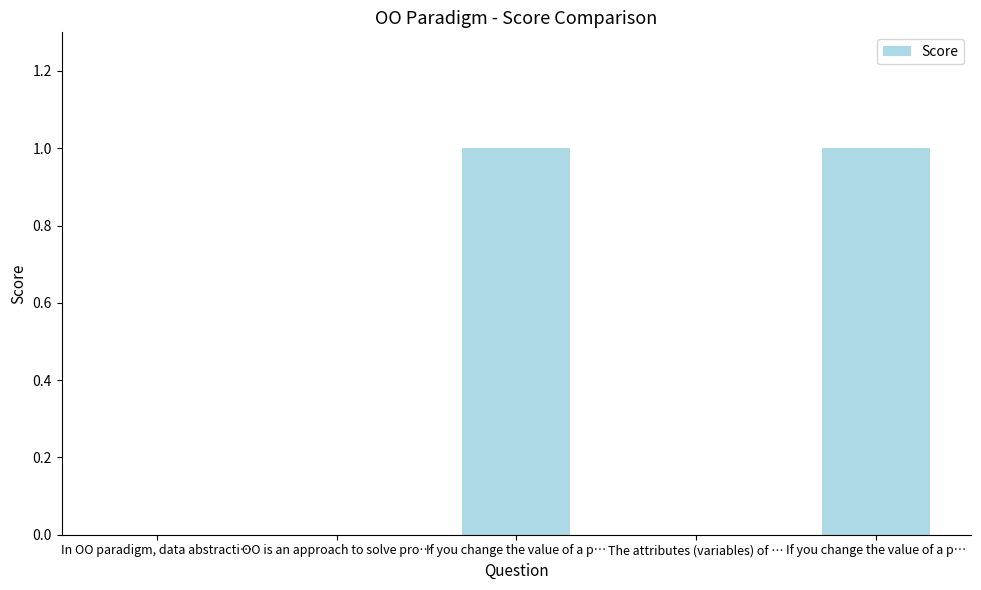

Are the bars horizontal?

No